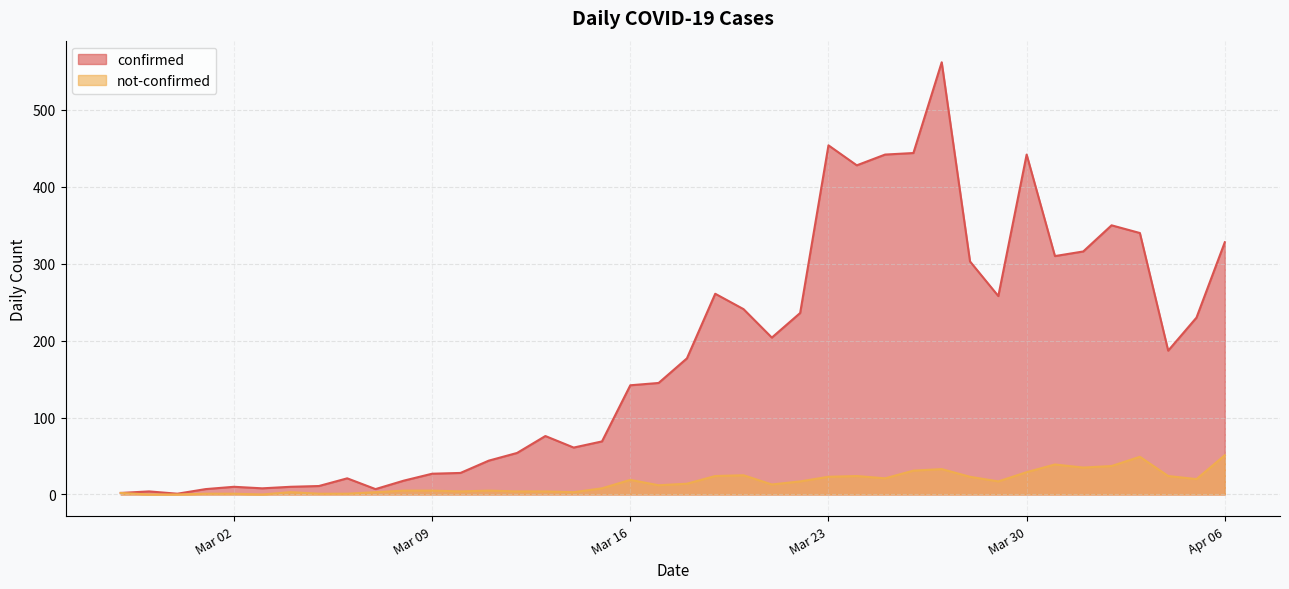

Reading right to left, transcribe all the data shown in this chart.

confirmed: 328	230	187	340	350	316	310	442	258	303	562	444	442	428	454	236	204	241	261	177	145	142	69	61	76	54	44	28	27	18	7	21	11	10	8	10	7	1	4	2
not-confirmed: 51	20	24	49	37	35	39	29	17	23	33	31	21	24	23	17	13	25	24	14	12	19	8	3	4	4	5	4	5	5	3	1	1	3	0	1	1	0	0	2